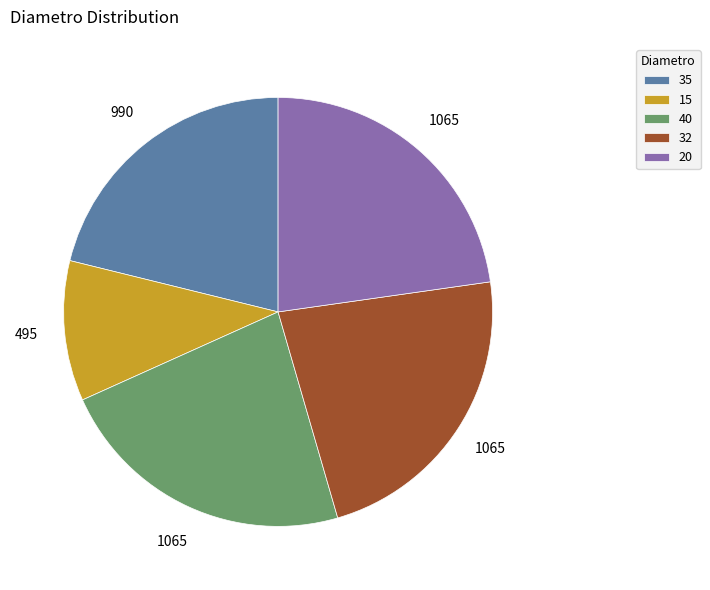

Is there a majority slice in this chart?

No